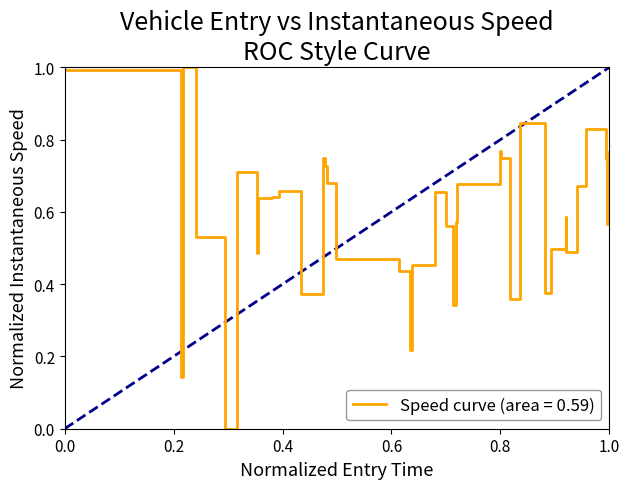

What is the greatest value displayed?

1.0